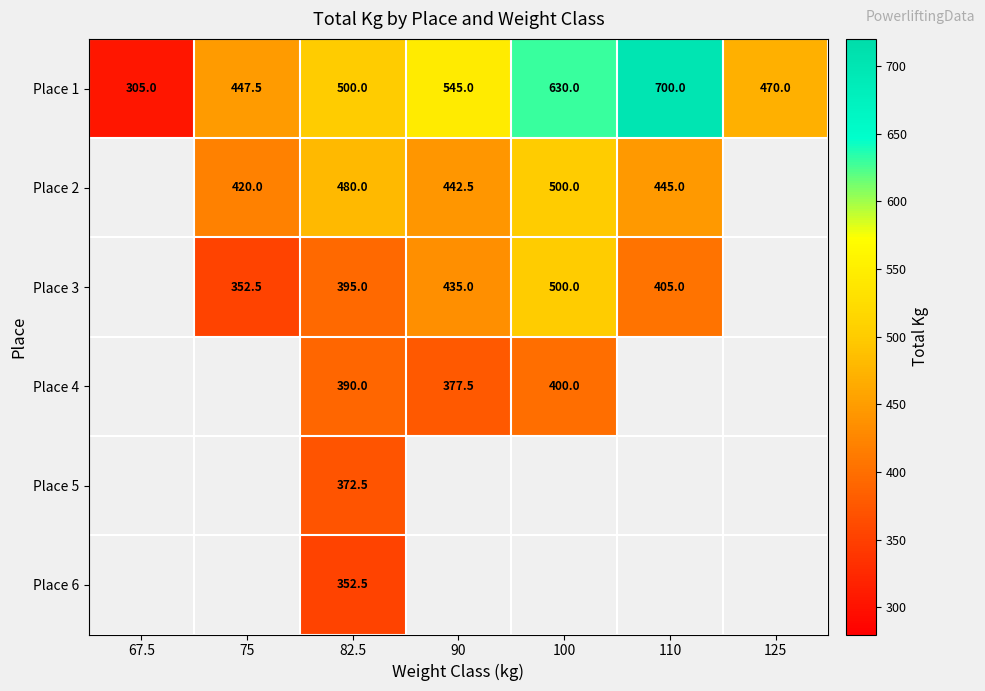

What is the minimum value shown in the chart?

305.0